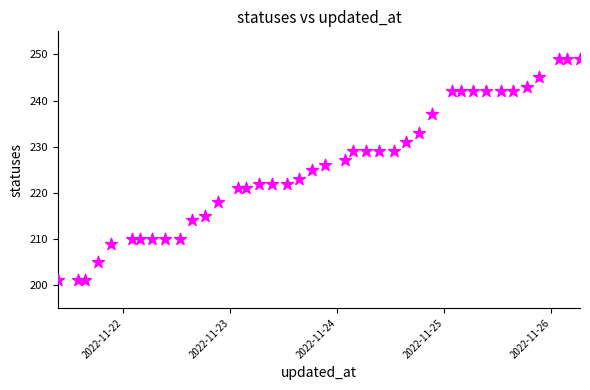

What is the range of Y values (max minus min)?

48